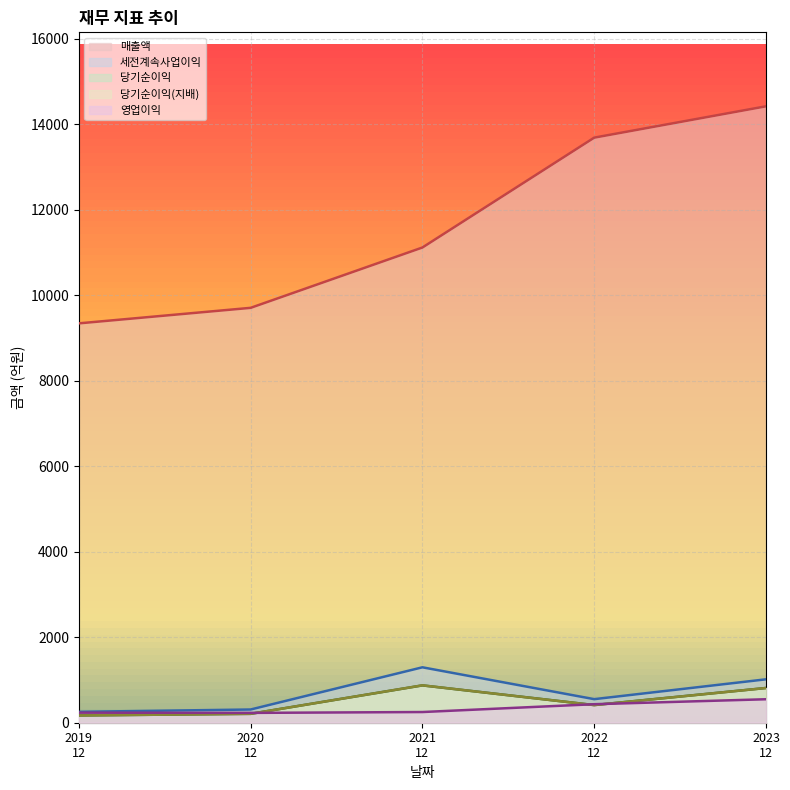

What is the minimum value for 매출액?

9339